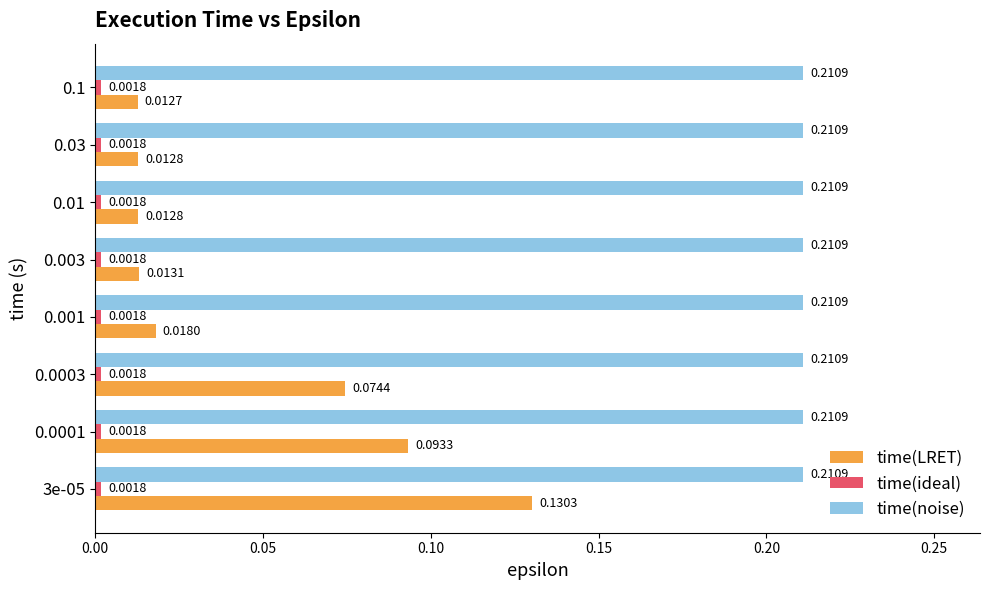

Which series changed the most between 0.001 and 0.01?

time(LRET)